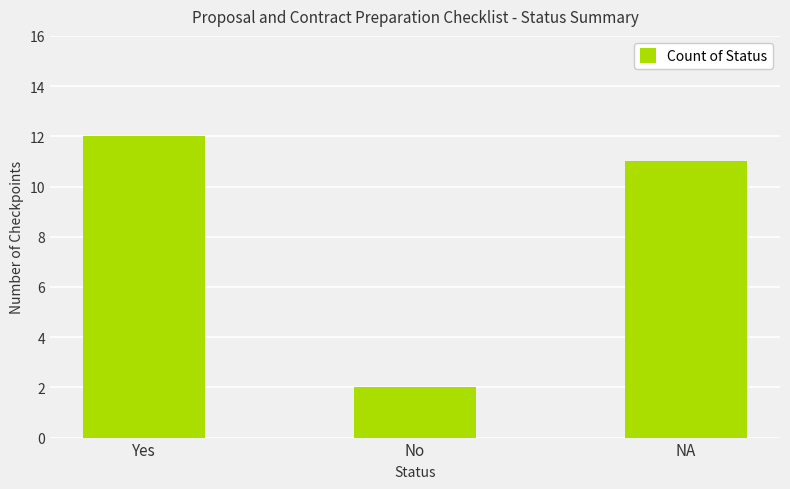

What is the value of the 3rd bar from the left?

11